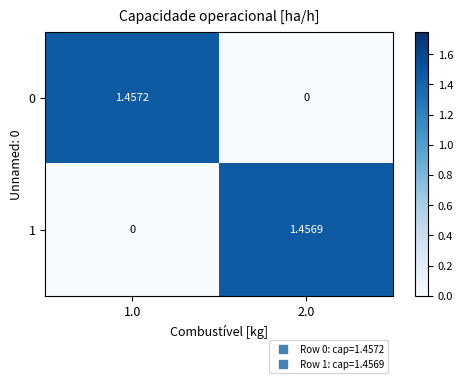

Is the value of 1 at 2.0 greater than the value of 0 at 1.0?

No